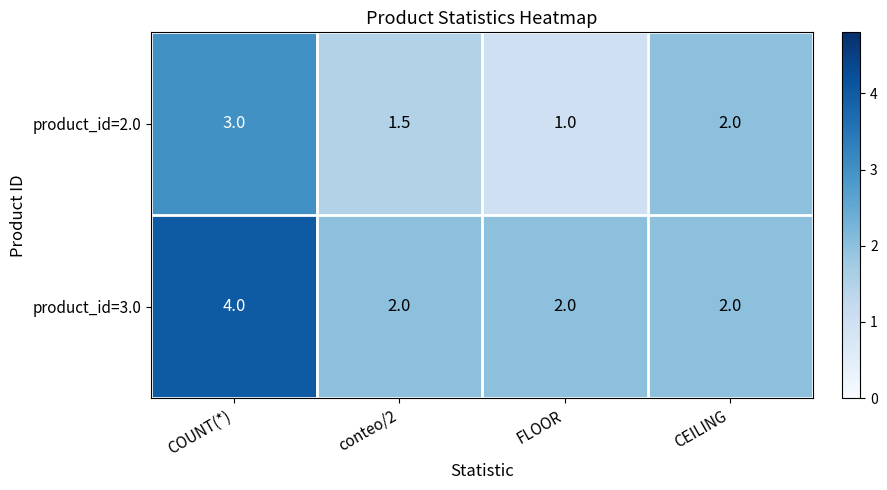

At which label is product_id=2.0 closest to 2?

CEILING